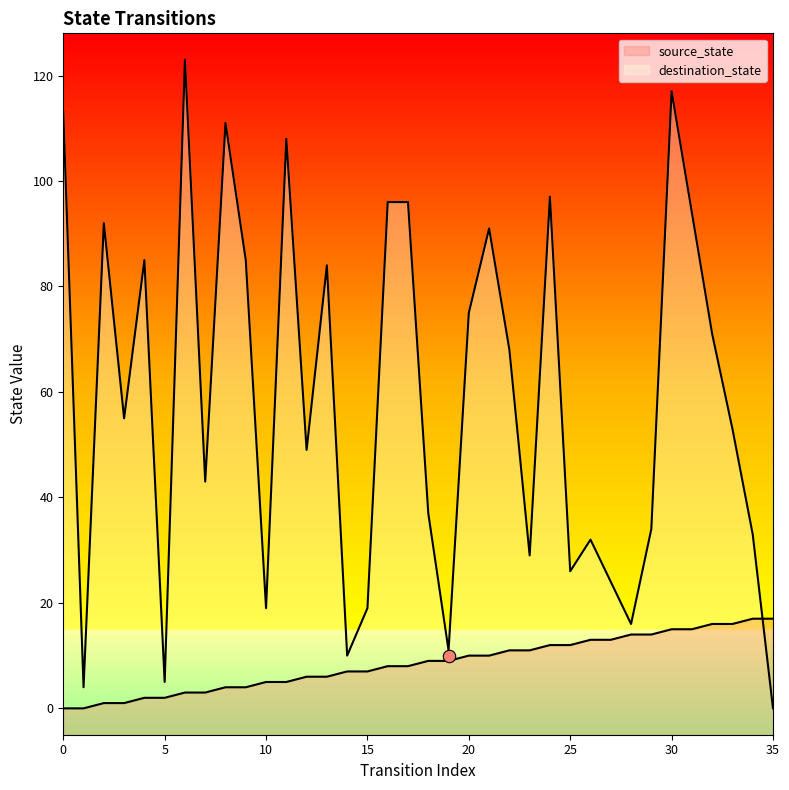

Which series reaches the minimum Y coordinate?

source_state